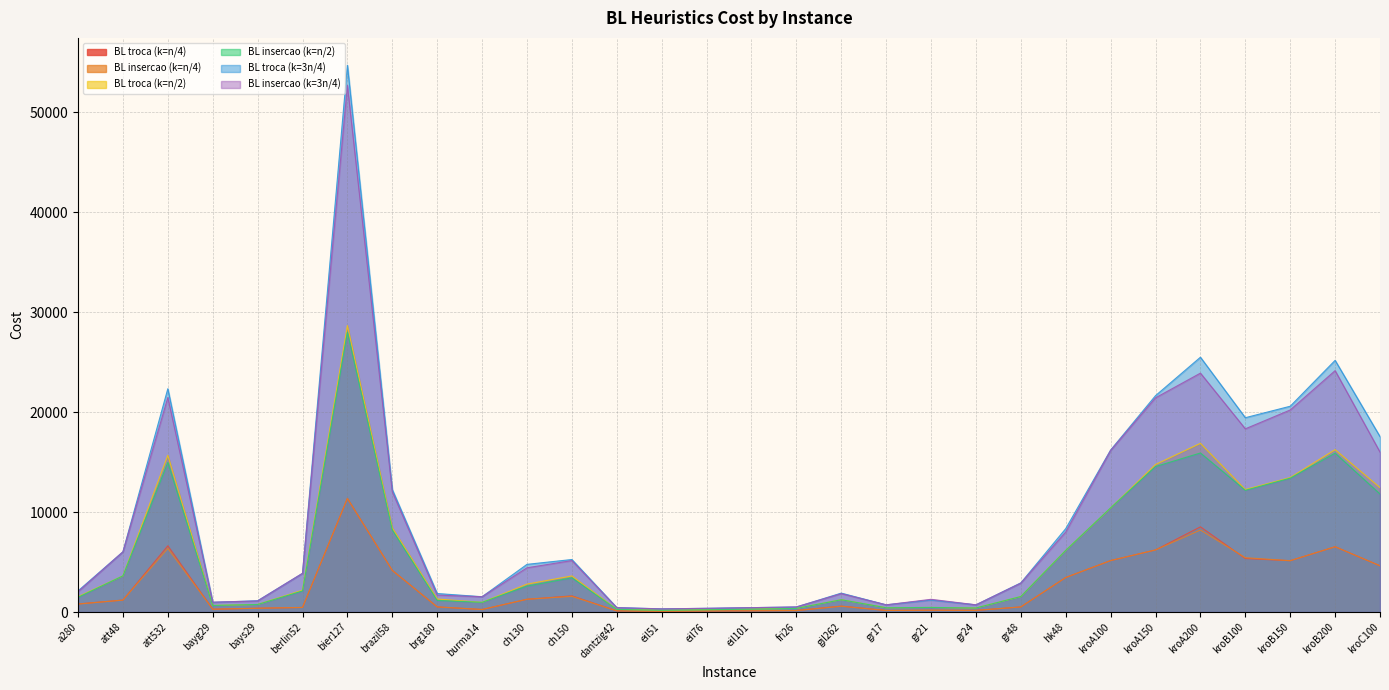

True or false: BL troca (k=n/2) and BL insercao (k=n/4) cross at least once.

False